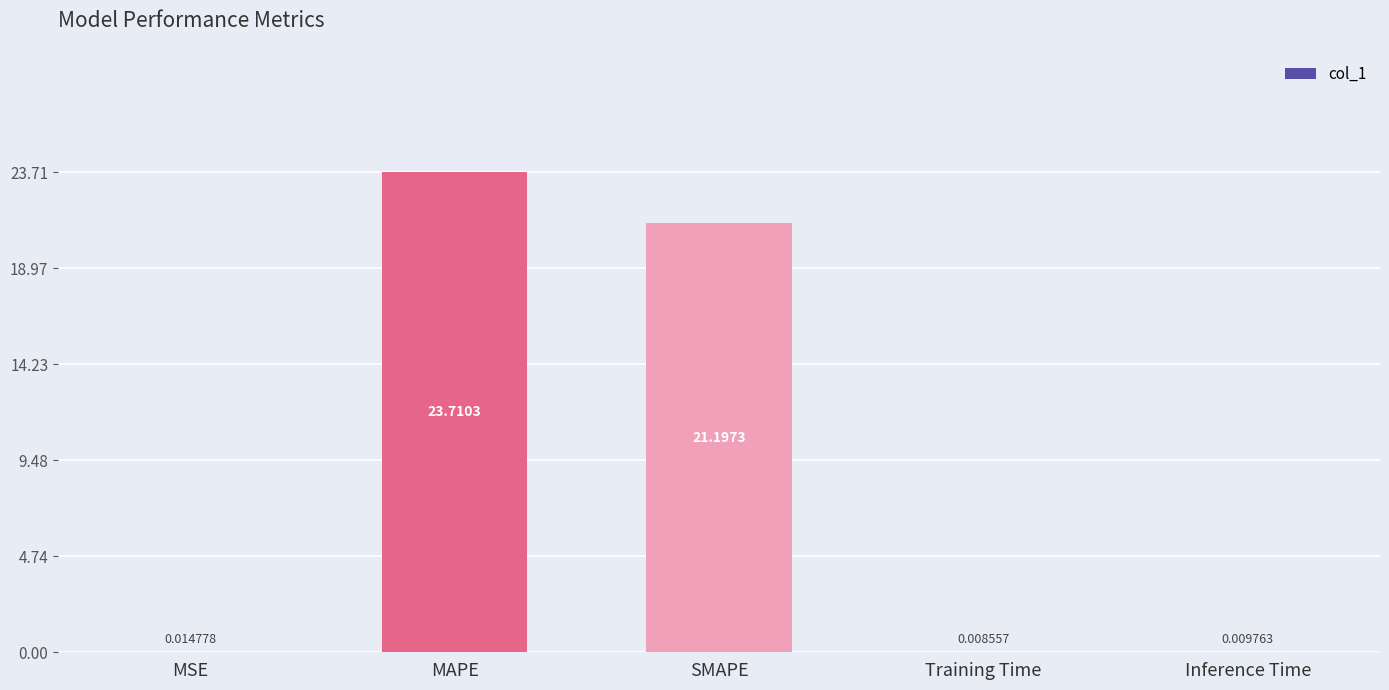

What is the maximum value shown in the chart?

23.7